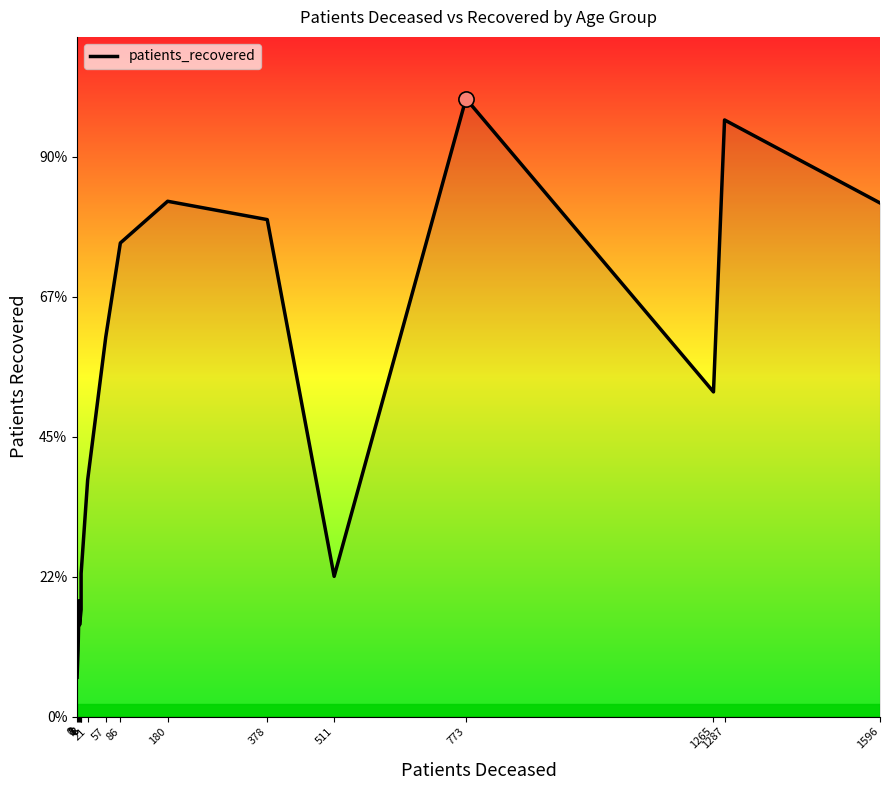

Approximately how many times larger is the value at 8 compared to 1596?

0.3